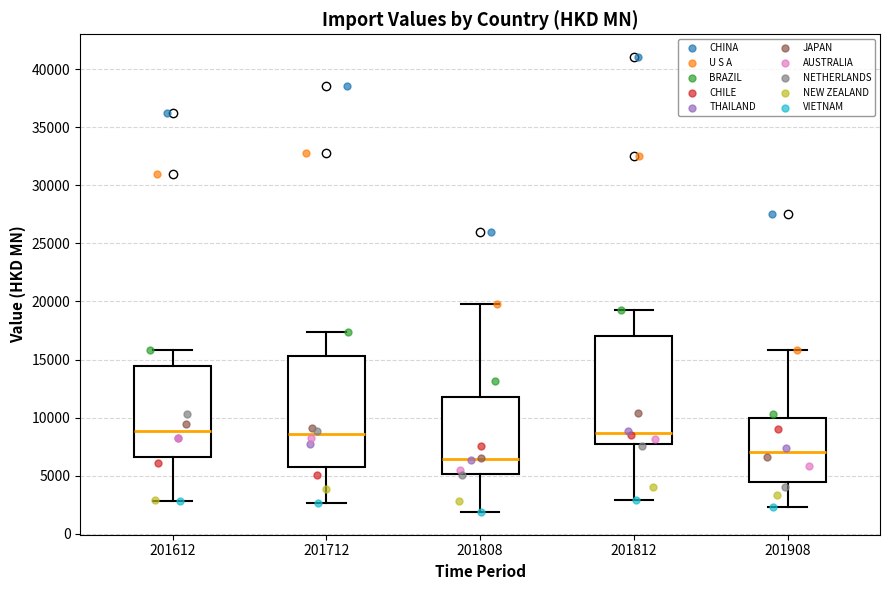

Reading left to right, transcribe this box plot: for each box, give where its median line is, the range the box spans, and where its two whiskers end, as read against the y-axis. The values are not printed on the chart, so give them approximately, as read against the axis.

201612: median 9000, box 6500 to 14500, whiskers 3000 to 16000
201712: median 8500, box 6000 to 15500, whiskers 2500 to 17500
201808: median 6500, box 5000 to 12000, whiskers 2000 to 20000
201812: median 8500, box 7500 to 17000, whiskers 3000 to 19500
201908: median 7000, box 4500 to 10000, whiskers 2500 to 16000